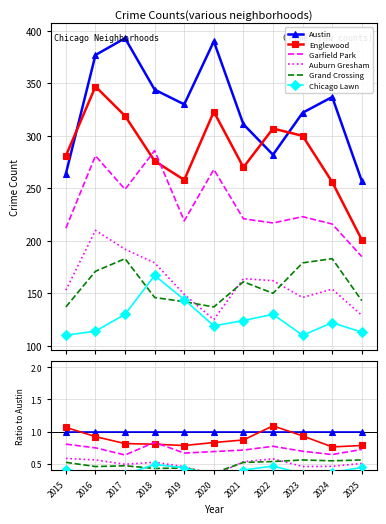

What is the value of the Grand Crossing point at the 8th from the left?

0.5